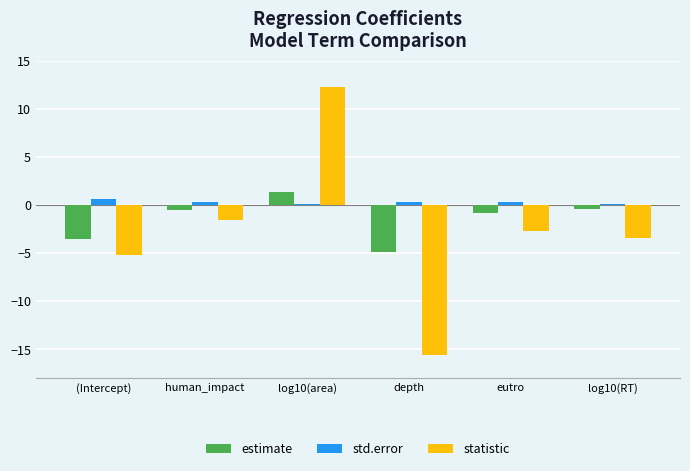

Which series has the largest total across all categories?

std.error